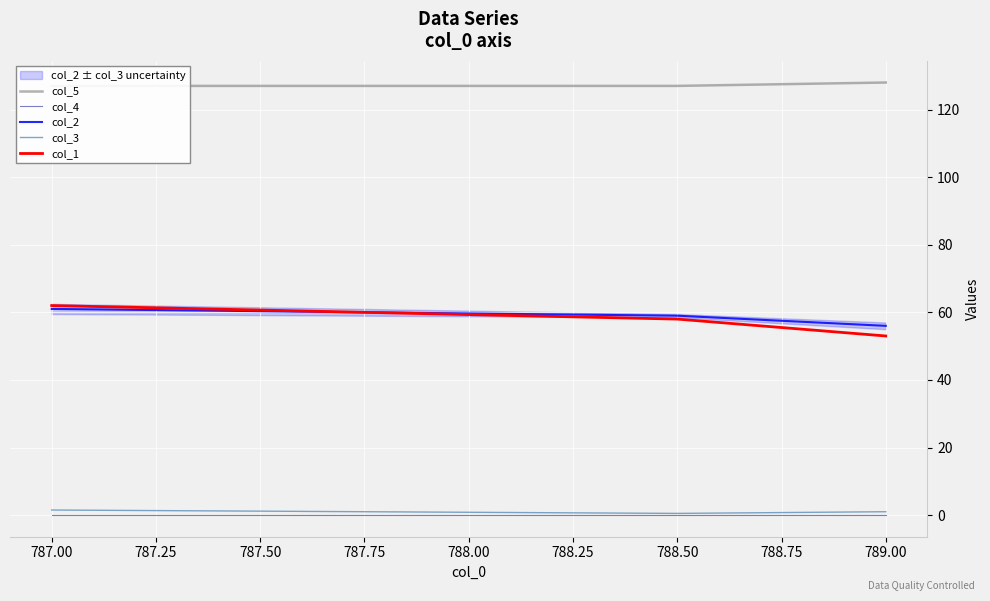

The value of col_2 at 787.00 is 101.0. True or false?

False